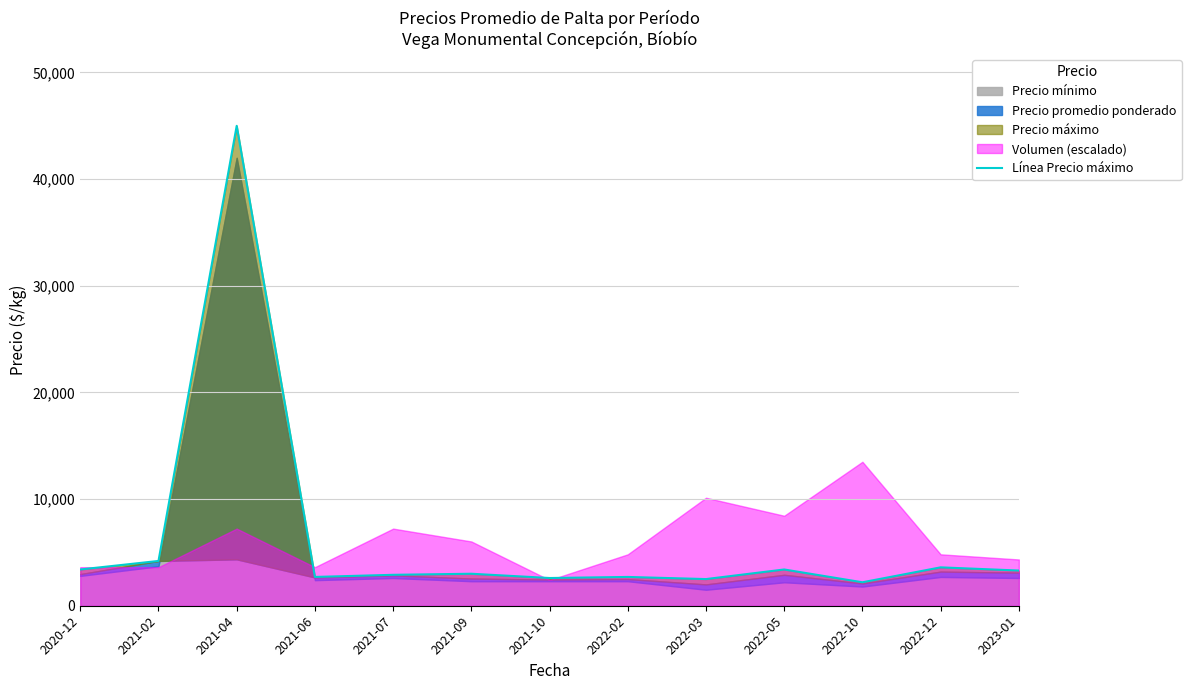

How many values exceed 3000?

6